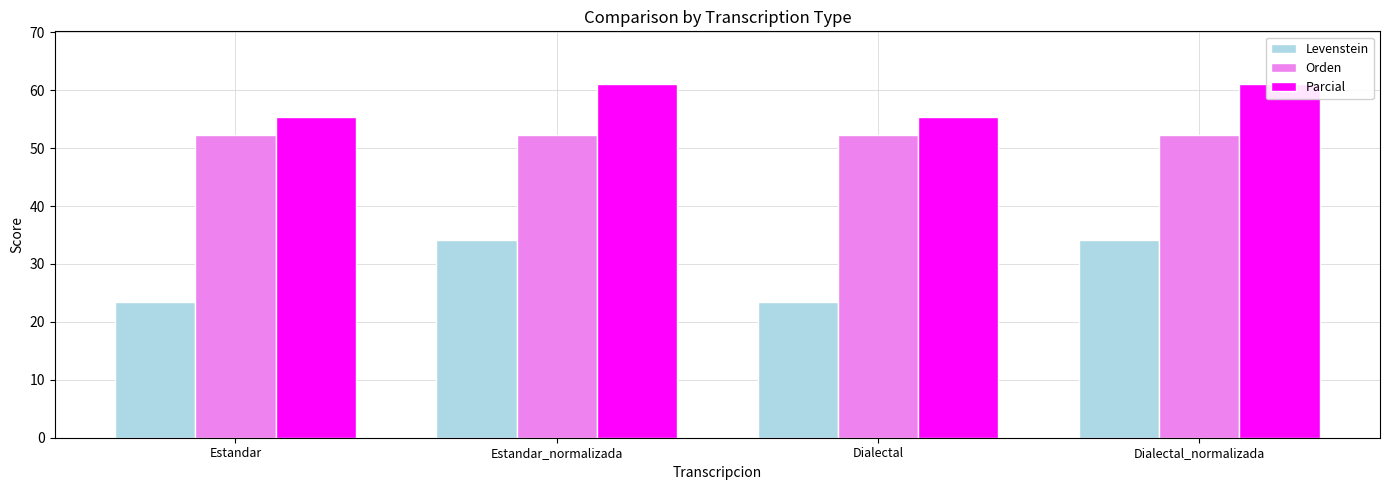

How many values in the Levenstein series exceed 34?

2